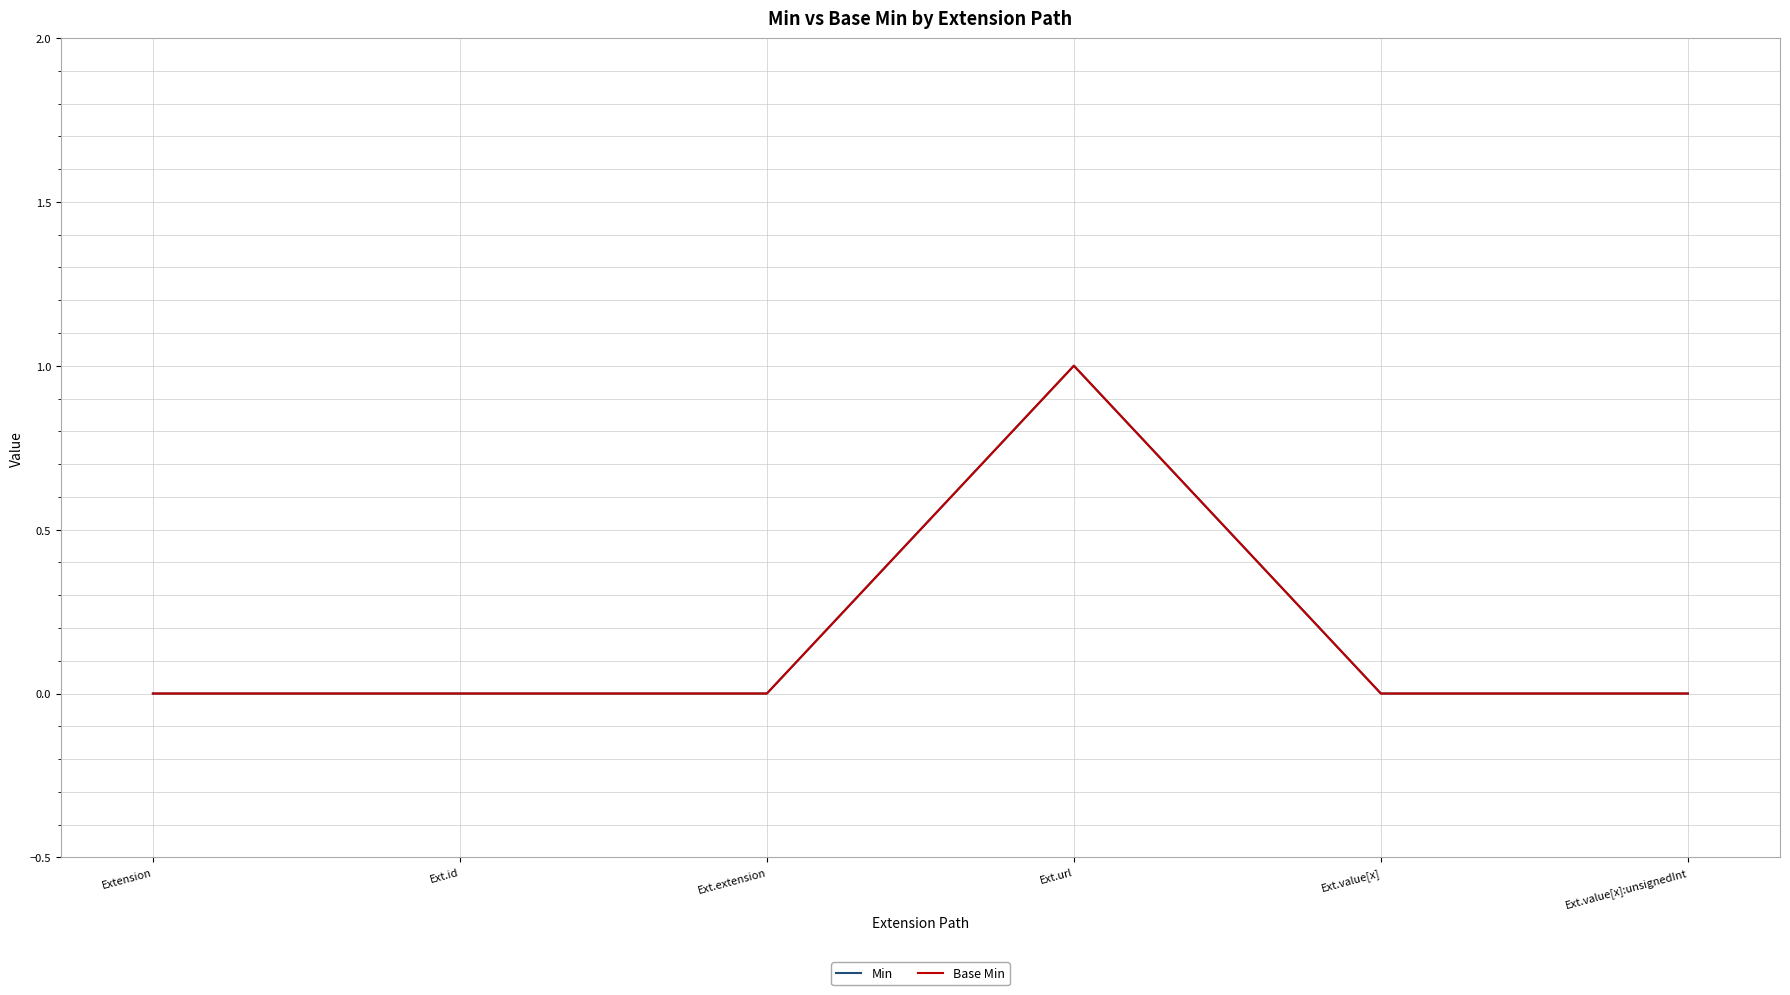

True or false: Min and Base Min cross at least once.

False